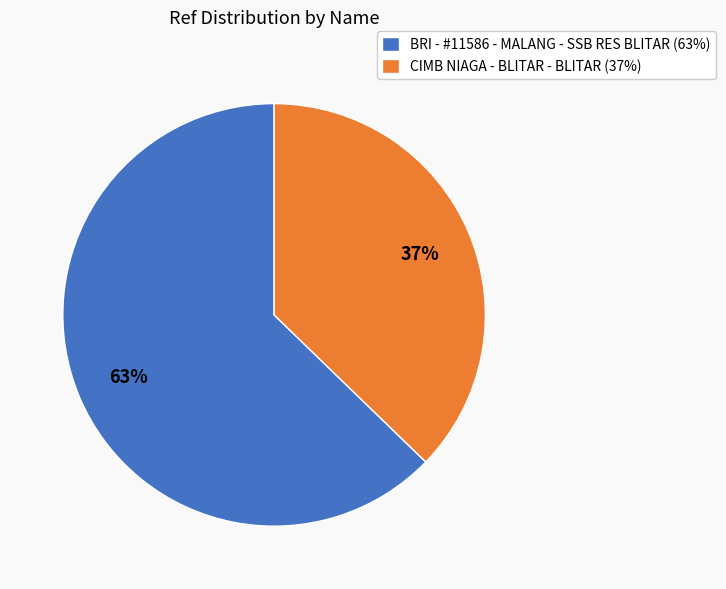

True or false: CIMB NIAGA - BLITAR - BLITAR accounts for 50% of the total.

False